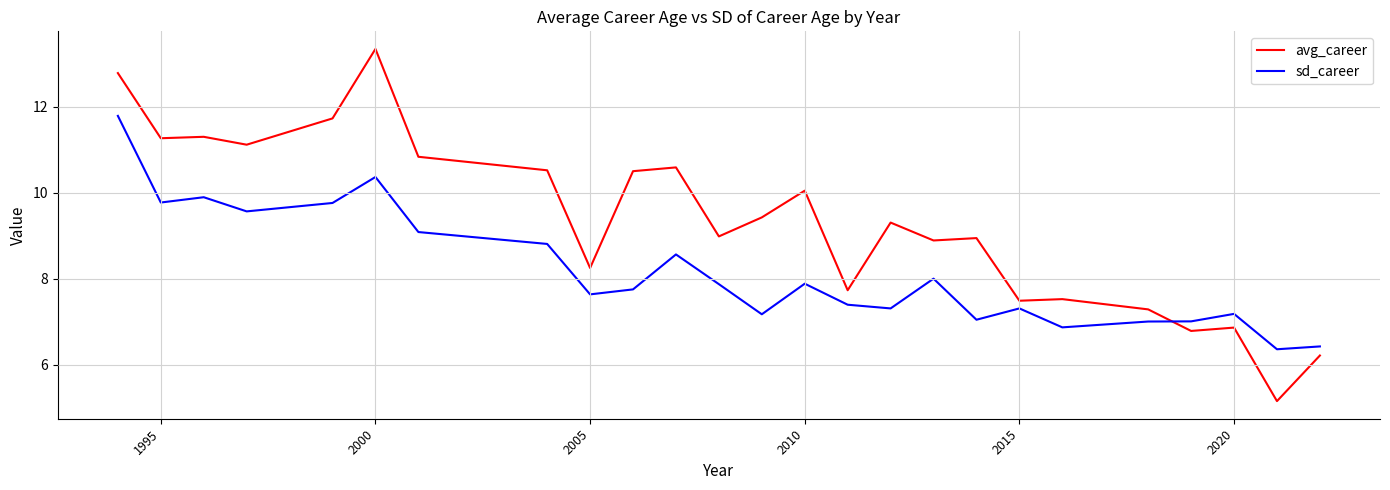

Rank the series by their maximum value, from lowest to highest.

sd_career, avg_career